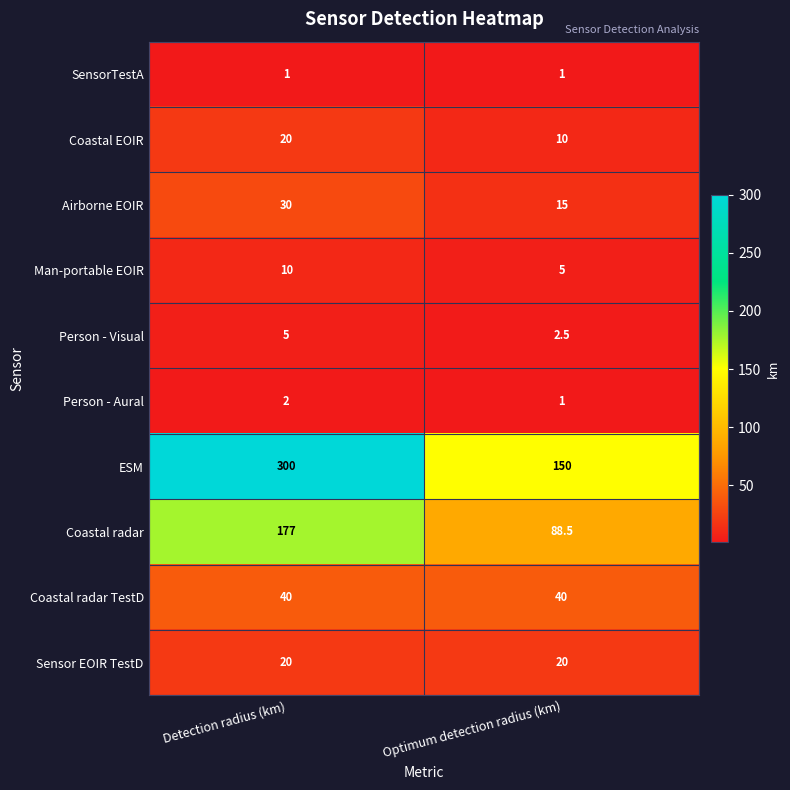

Between Detection radius (km) and Optimum detection radius (km), which series saw the biggest shift?

ESM